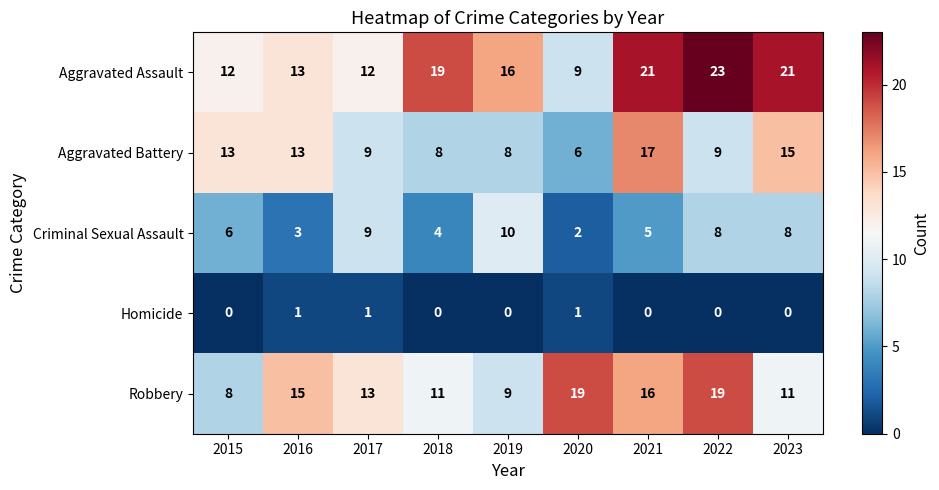

How many data points does each series have?

9